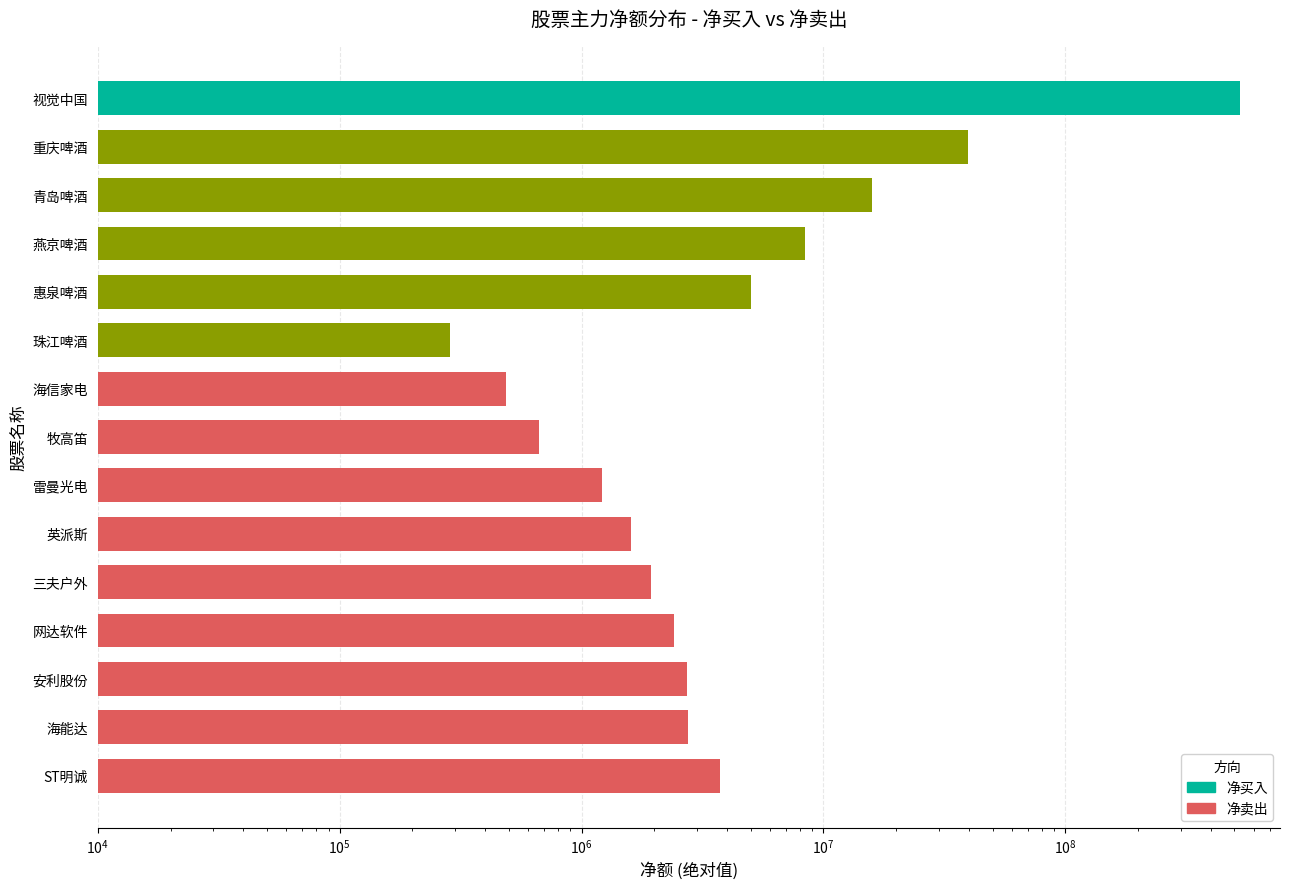

What is the average value?

41094565